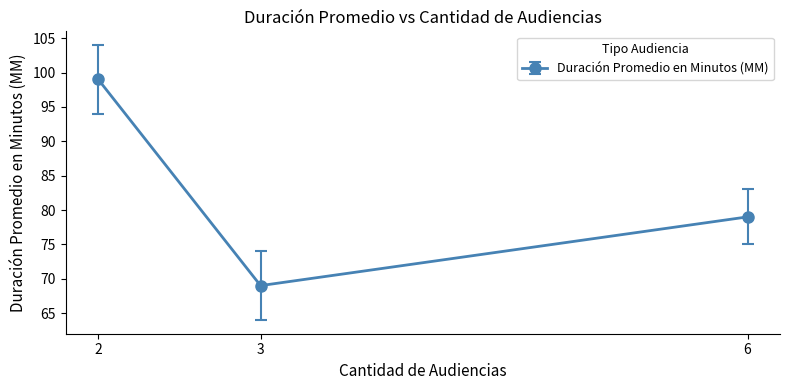

Rank the categories by value from highest to lowest.

2, 6, 3